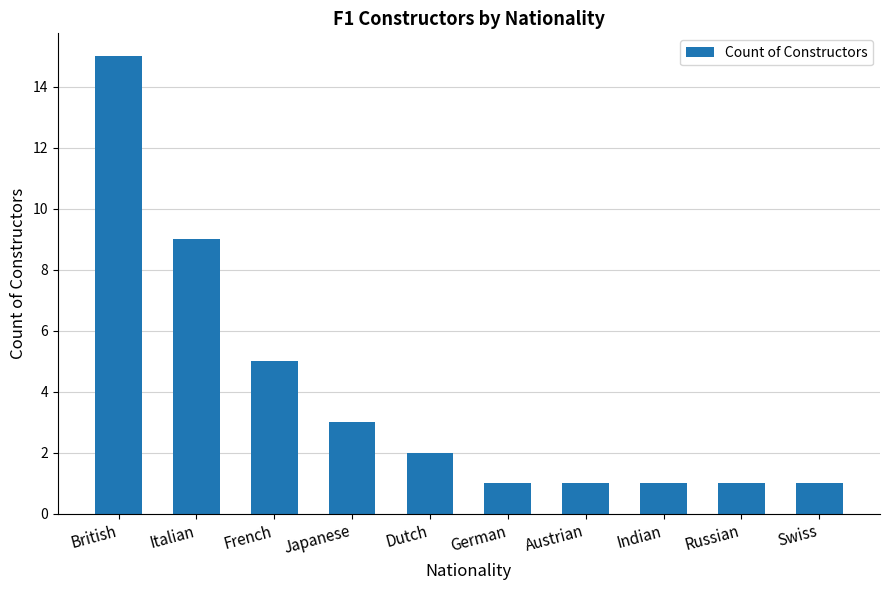

What is the smallest value displayed?

1